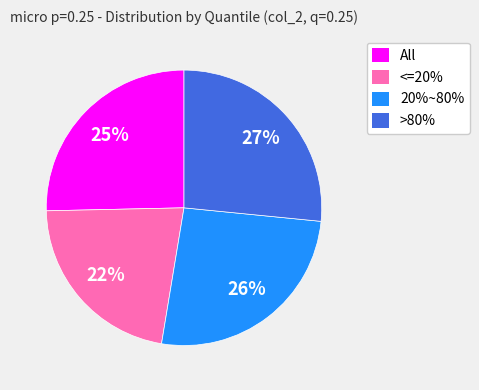

Is it true that 20%~80% is 40% of the pie?

False